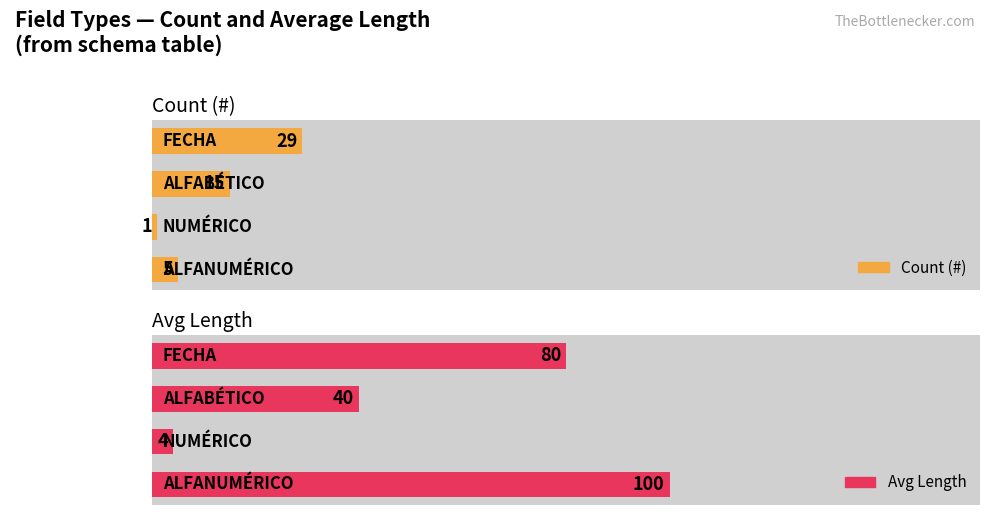

Rank the categories by Count (#) value from lowest to highest.

NUMÉRICO, ALFANUMÉRICO, ALFABÉTICO, FECHA